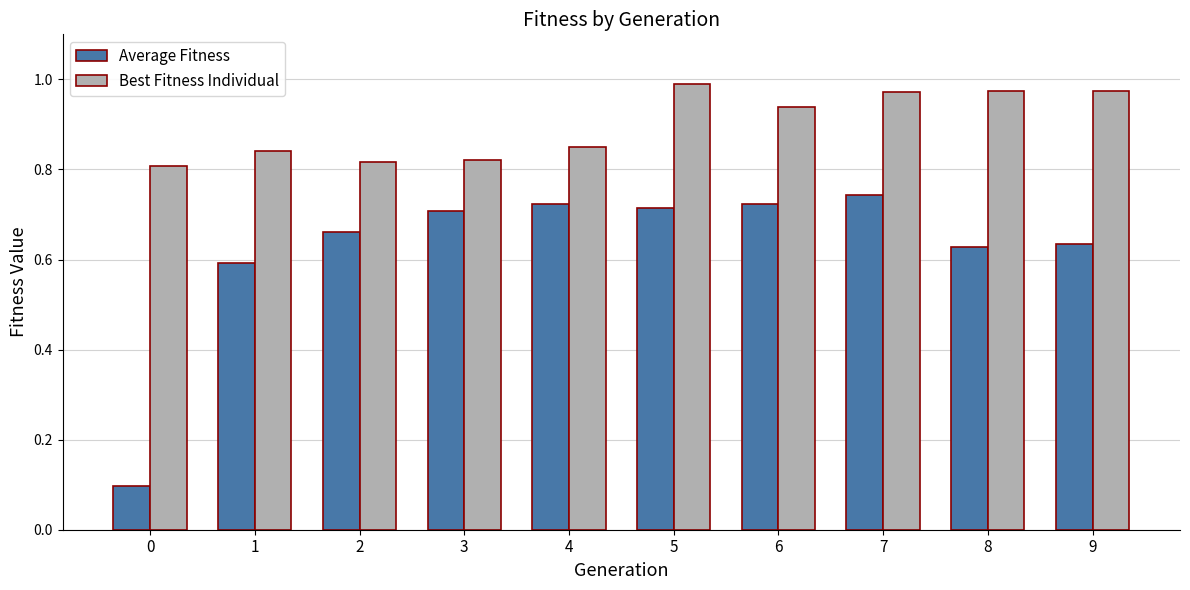

What is the sum of all Best Fitness Individual values?

9.0